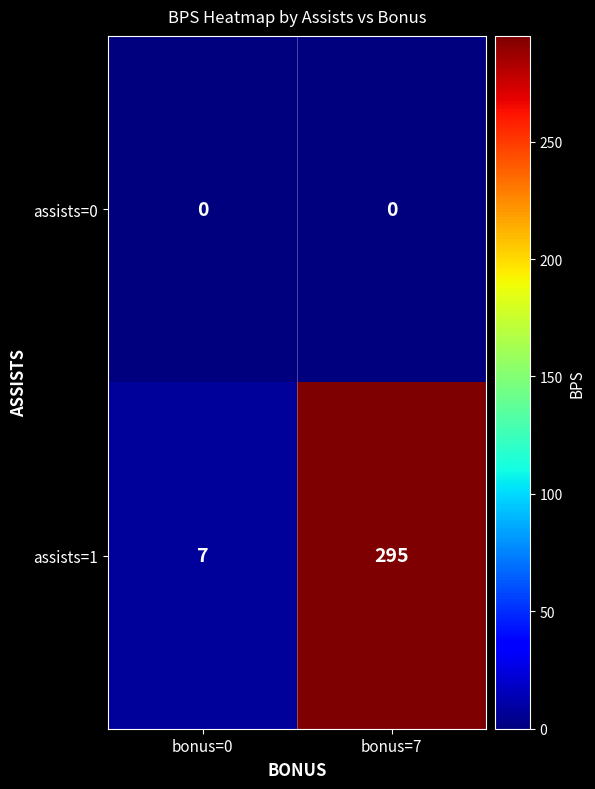

Is it true that assists=1 equals 7 at bonus=0?

True